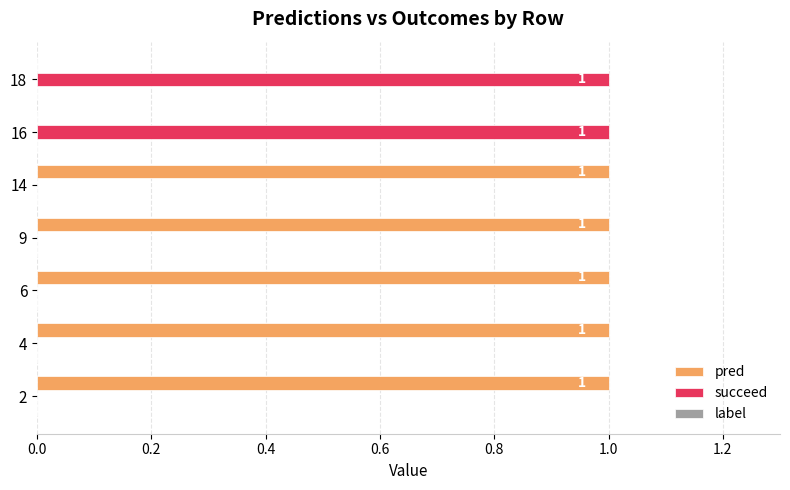

Is the value of succeed at 14 greater than the value of pred at 4?

No